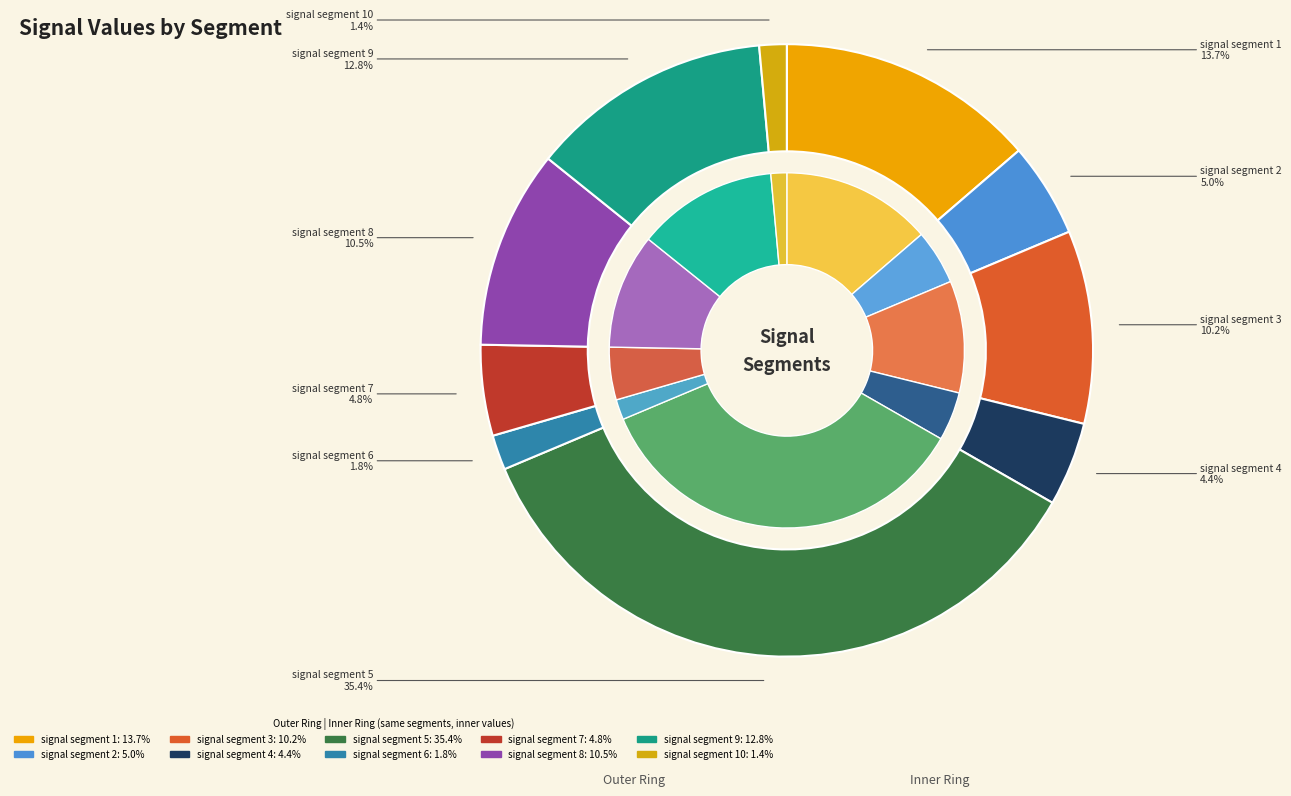

Is the sum of signal segment 9 and signal segment 5 greater than half?

No